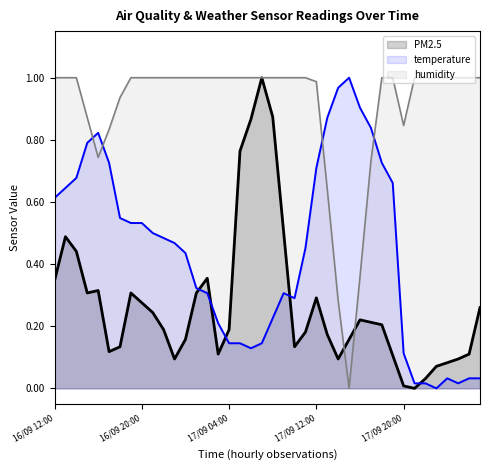

True or false: humidity has a value of 0.4 at 30.

False